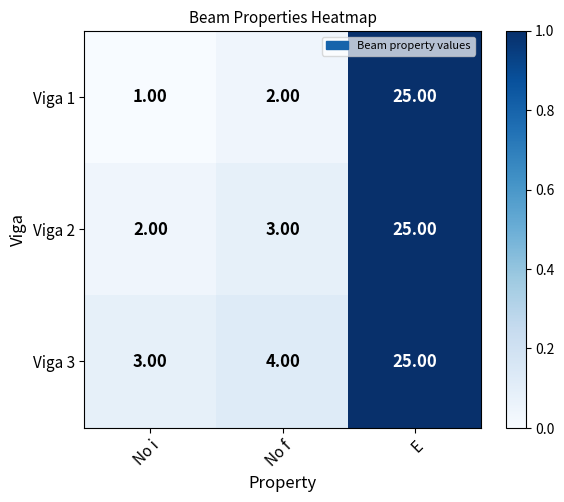

What is the difference between the Viga 1 values at No i and E?

24